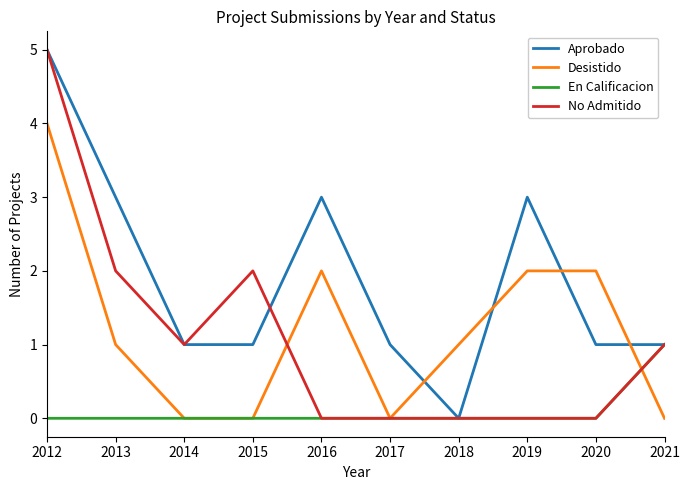

Which series has the largest total across all categories?

Aprobado